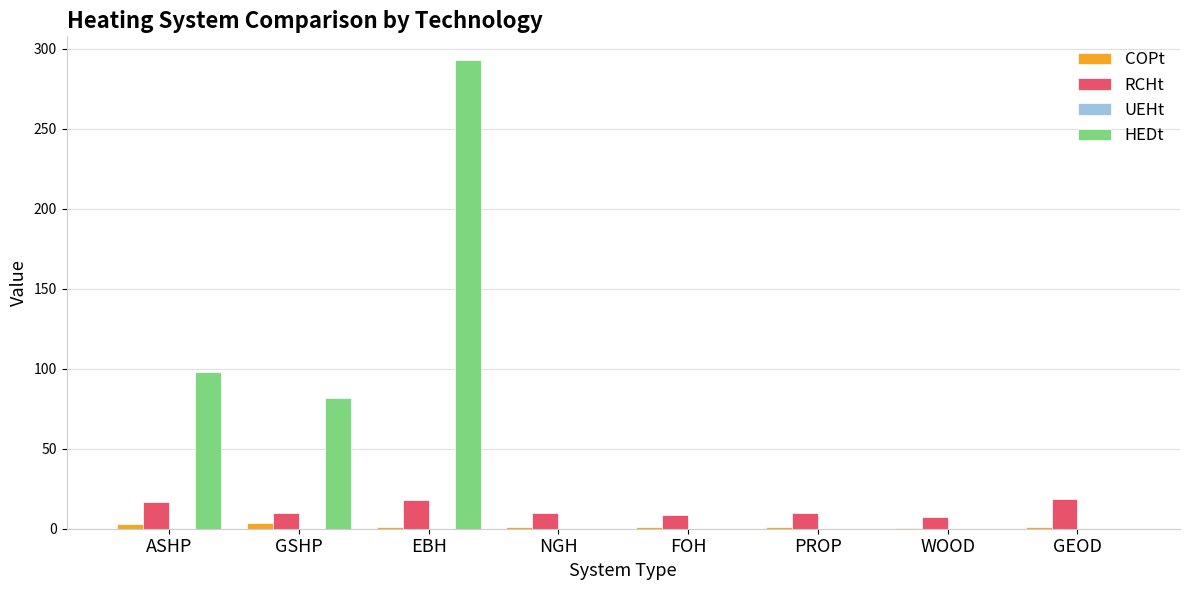

Which series has the largest total across all categories?

HEDt